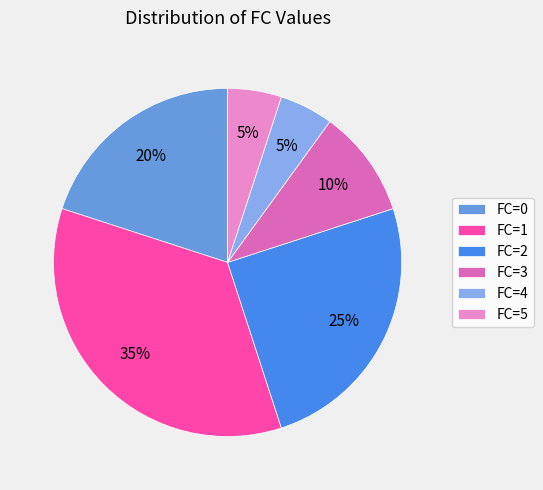

The FC=1 slice represents 24% of the pie. True or false?

False